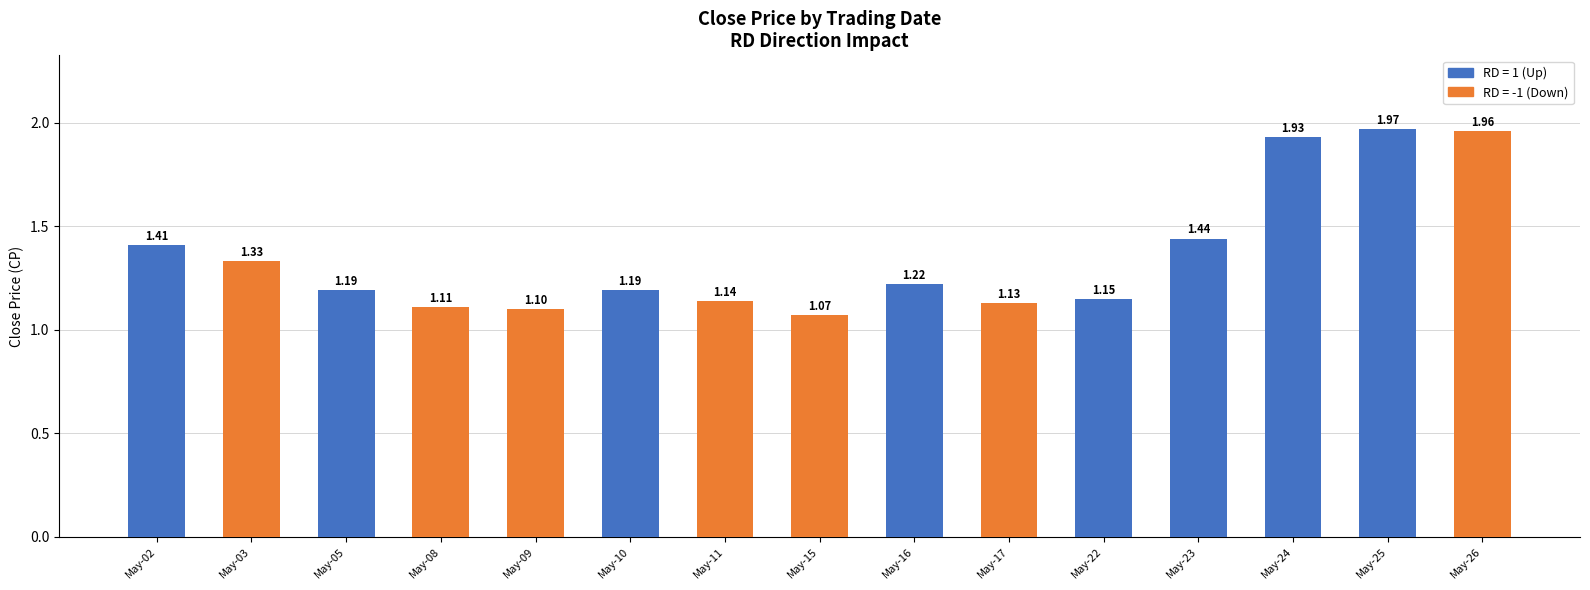

How many bars are there in total?

15